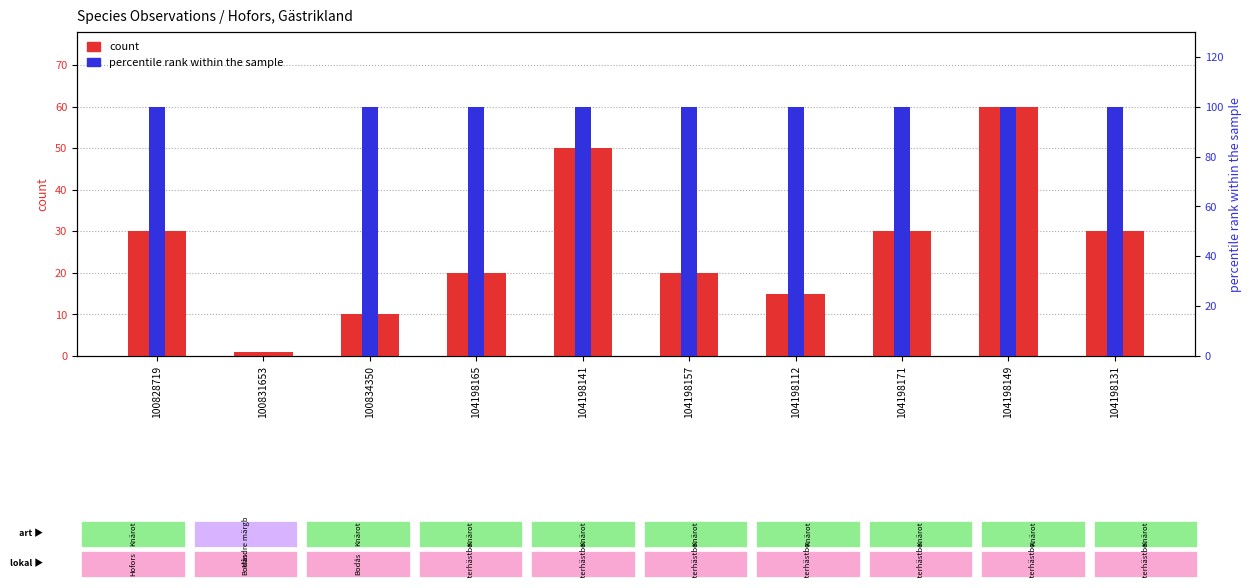

Is the value of count at 100834350 greater than the value of percentile rank within the sample at 104198165?

No